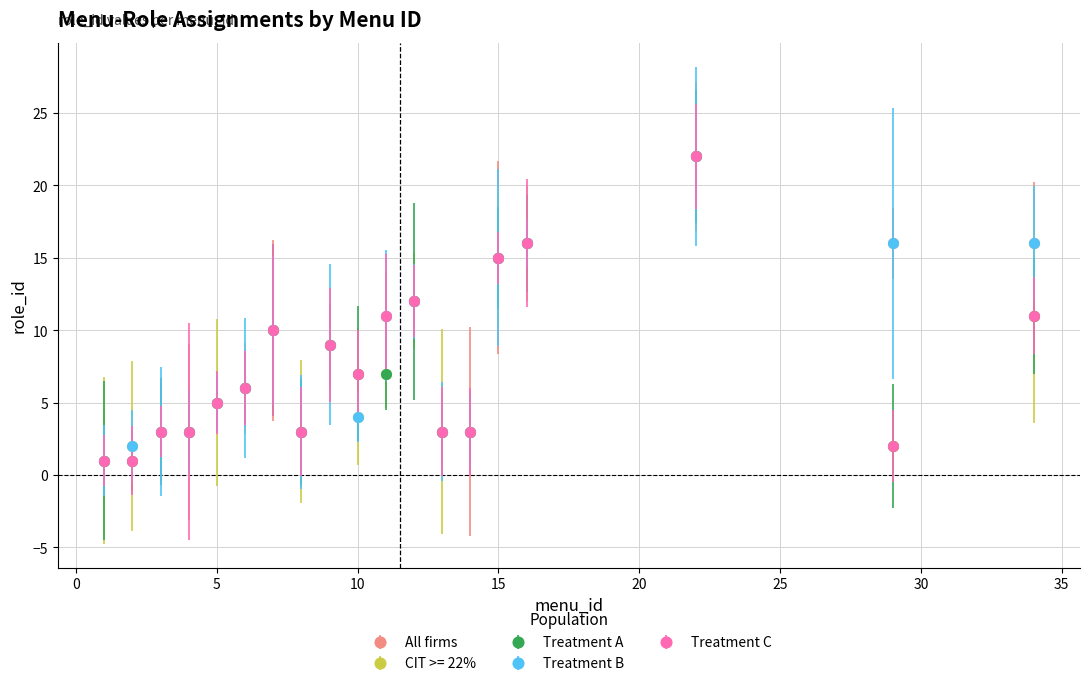

True or false: CIT >= 22% has more than 1 interior local peaks.

True